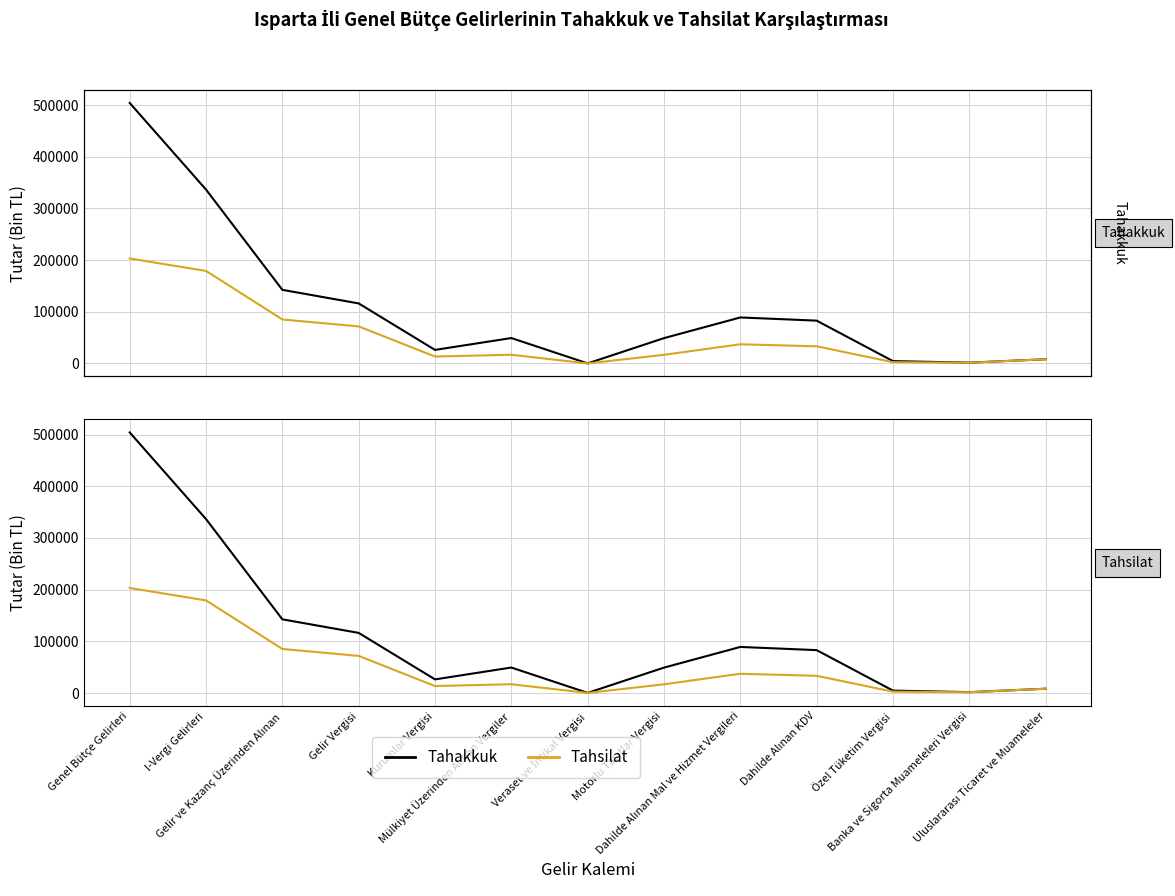

True or false: Tahsilat and Tahakkuk cross at least once.

False